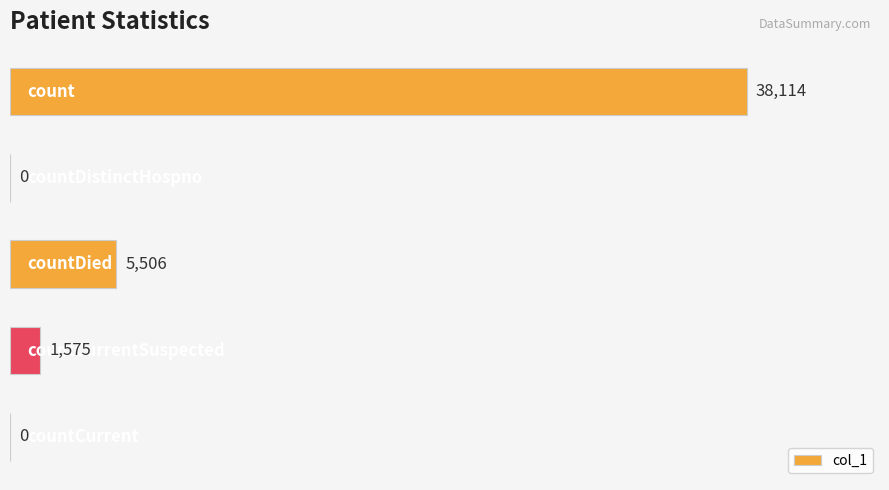

How many distinct data groups are displayed?

1